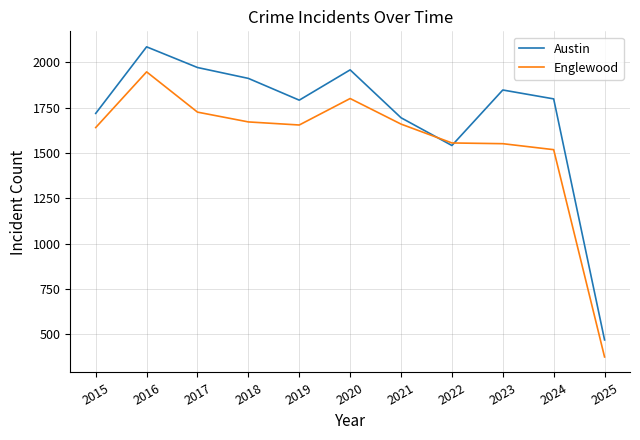

Does the chart display data point markers on the line(s)?

No